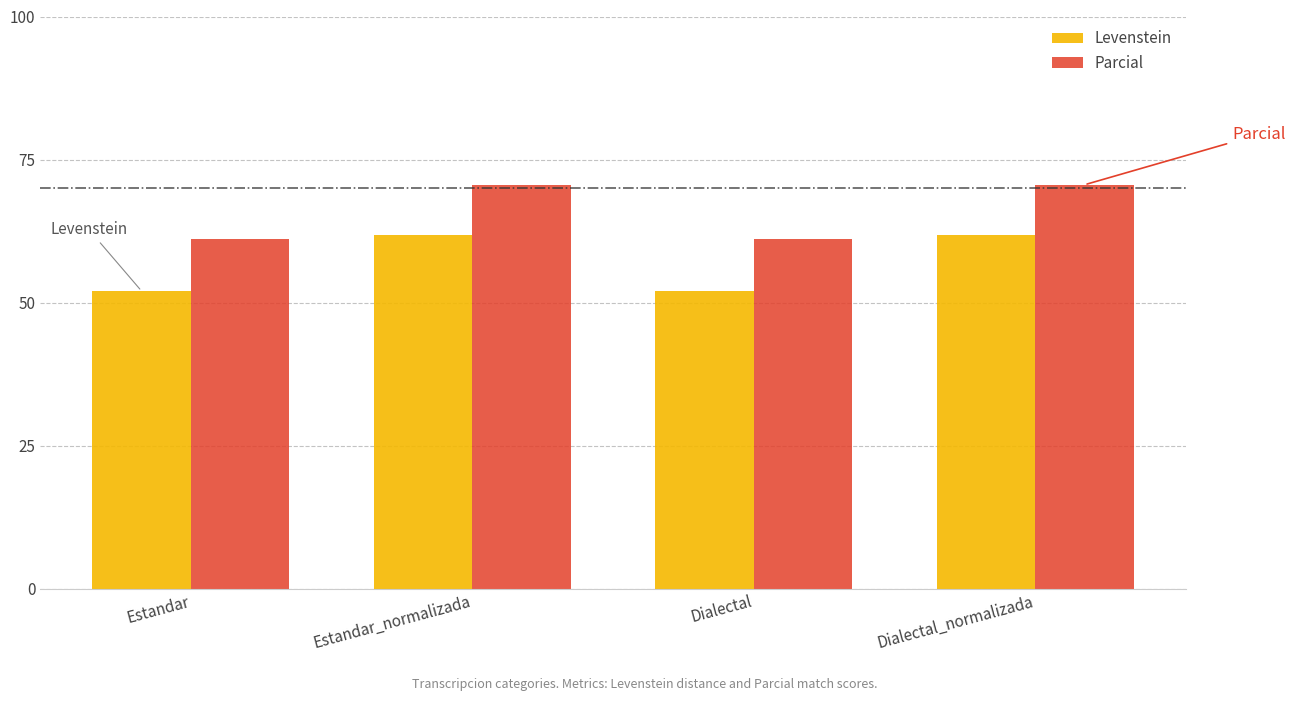

What is the difference between the second highest and second lowest values in the Parcial series?

9.5